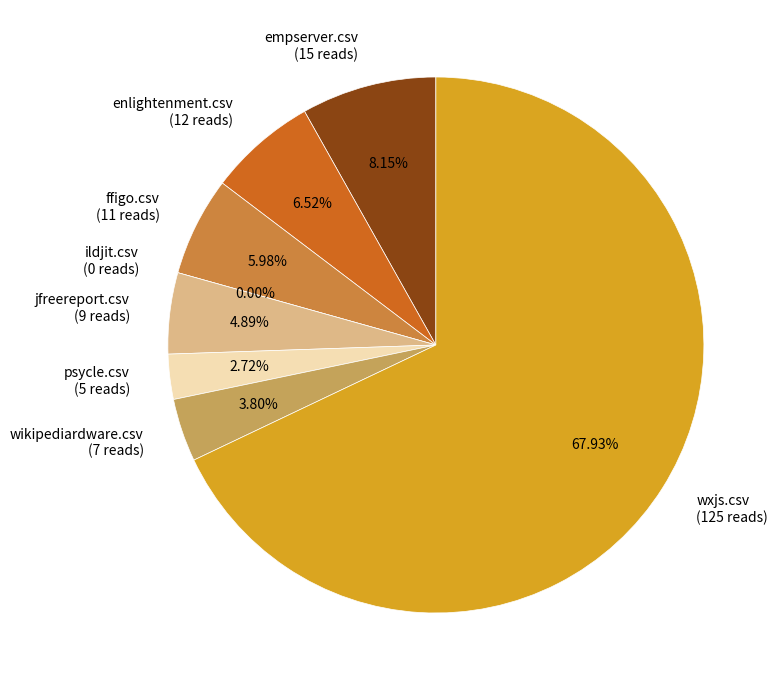

What is the change in value from enlightenment.csv to psycle.csv?

-7